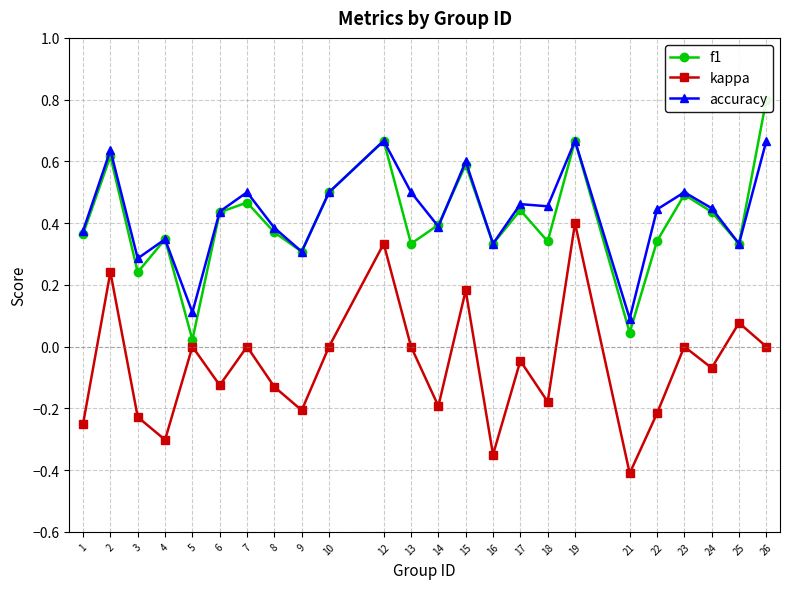

Rank the categories by f1 value from highest to lowest.

26, 12, 19, 2, 15, 10, 23, 7, 17, 24, 6, 14, 8, 1, 4, 22, 18, 13, 16, 25, 9, 3, 21, 5